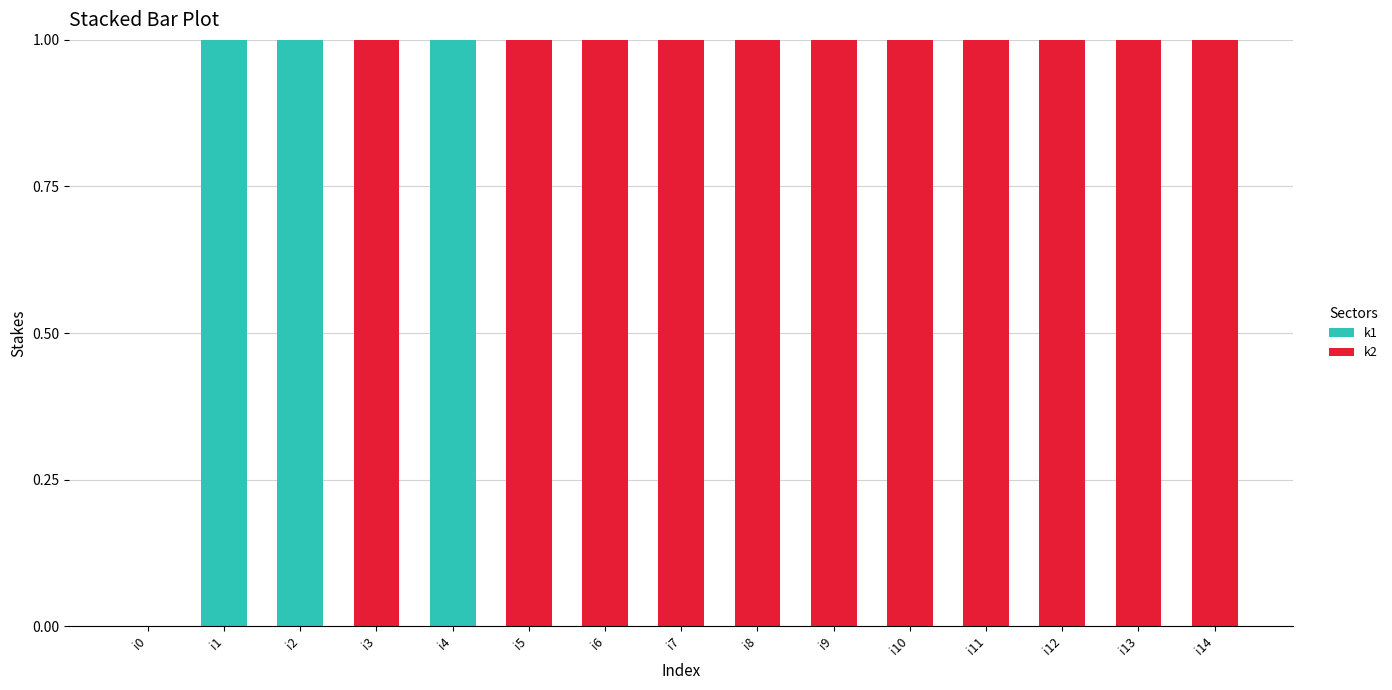

The k1 series shows 0 at i5. True or false?

True